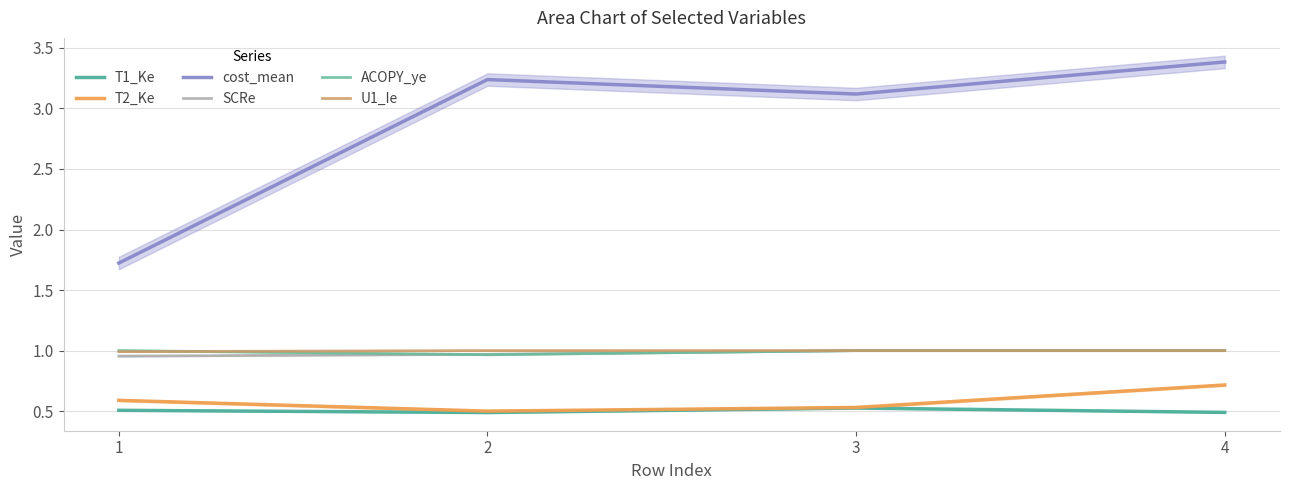

Which series has the largest total across all categories?

cost_mean